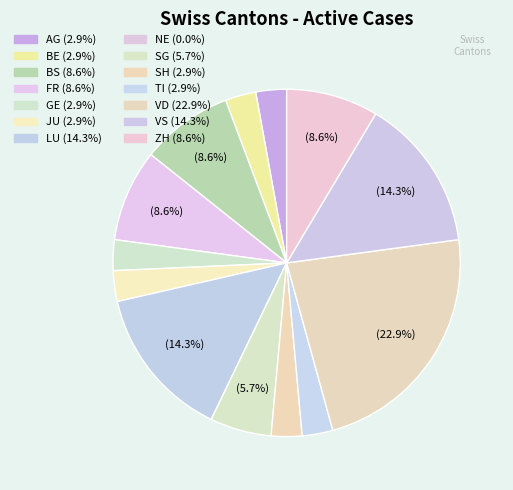

Which slice is the largest?

VD